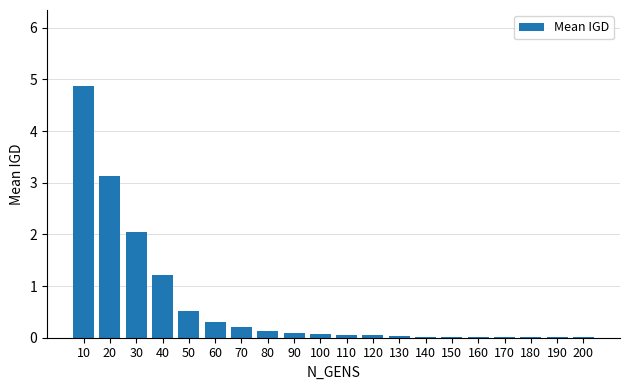

Which category has the highest value across all series?

10